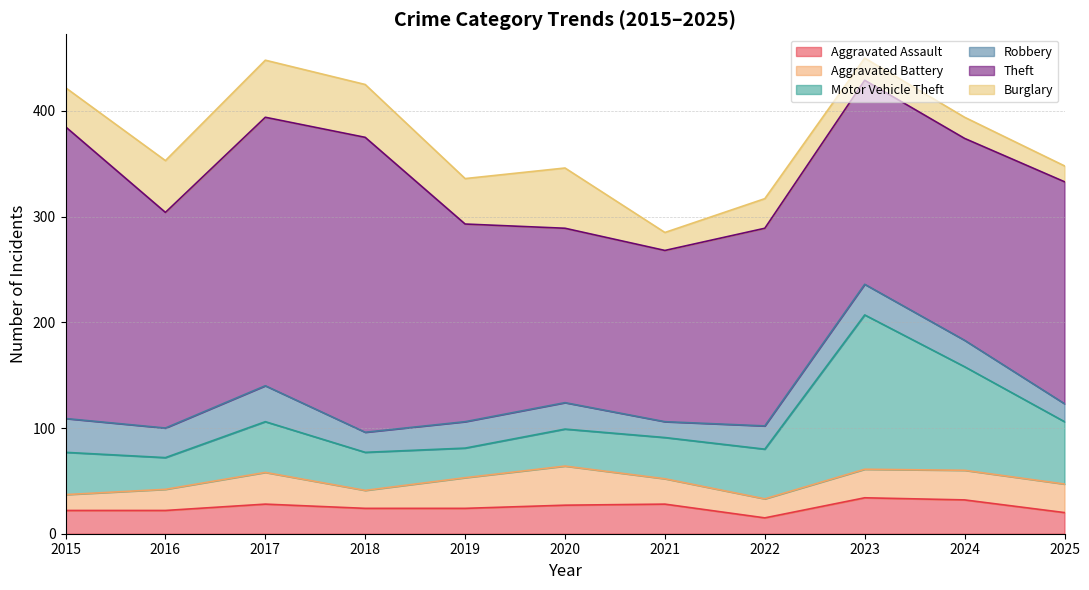

At 2025, list the series in order from smallest to largest.

Burglary, Robbery, Aggravated Assault, Aggravated Battery, Motor Vehicle Theft, Theft